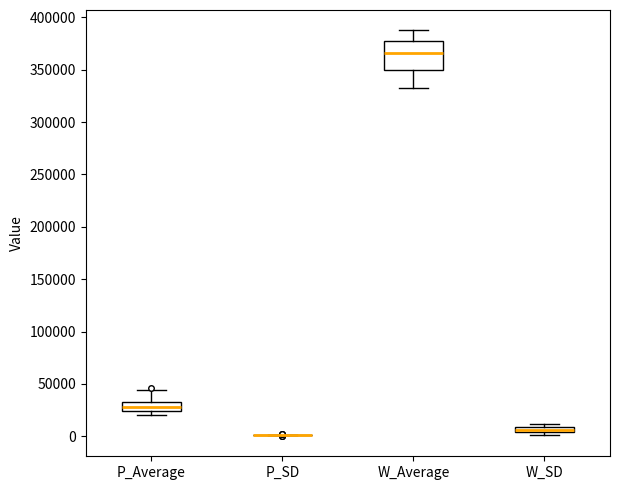

Comparing the boxes themselves (not the whiskers), which one is the tallest?

W_Average